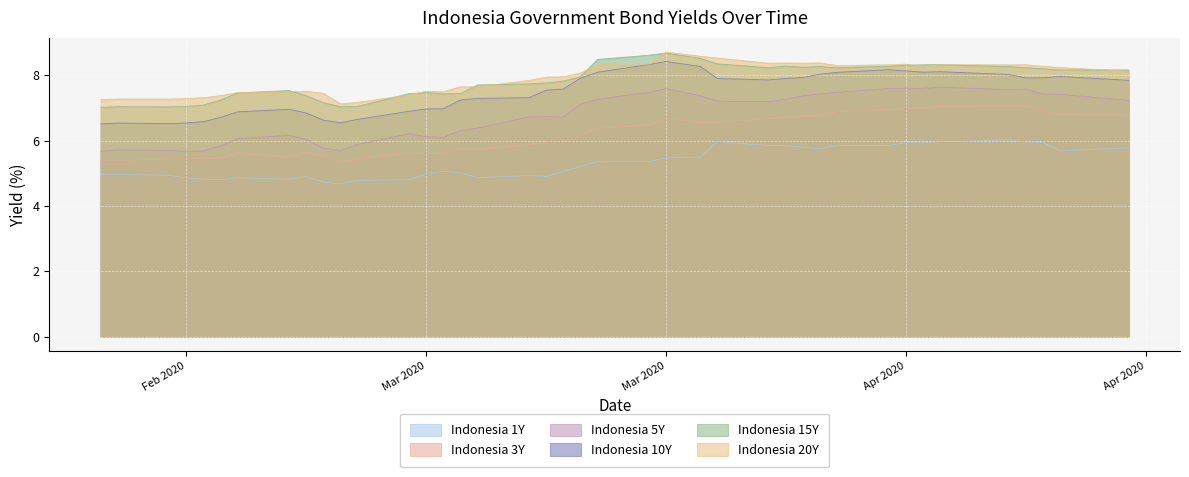

What is the difference between the maximum and minimum values in the Indonesia 5Y series?

2.0